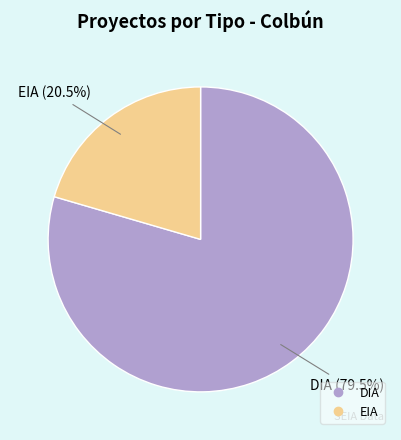

How much of the chart is everything except DIA?

20.5%